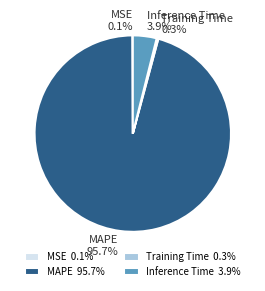

Which slice represents more than half of the pie?

MAPE